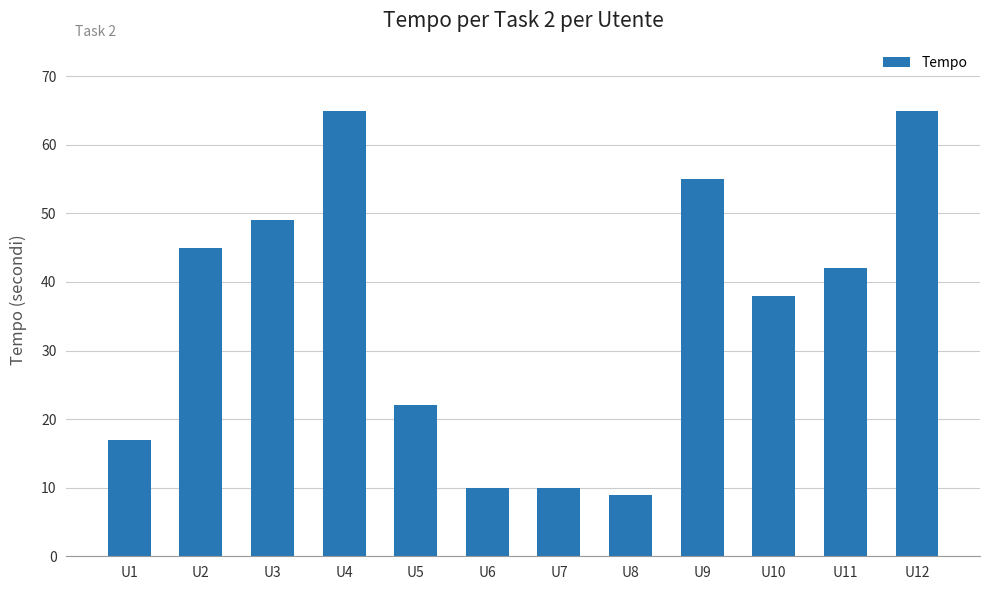

Which label corresponds to the smallest value in the chart?

U8